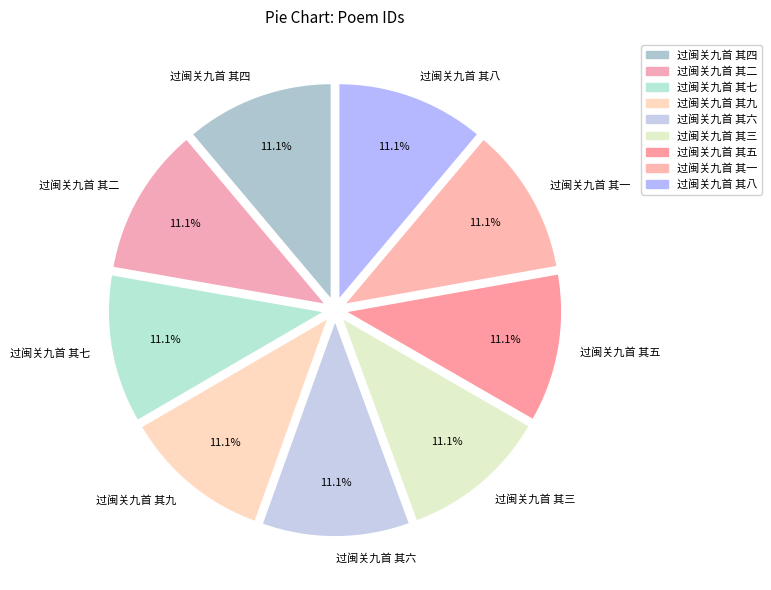

Approximately how many times larger is the value at 过闽关九首 其九 compared to 过闽关九首 其八?

1.0